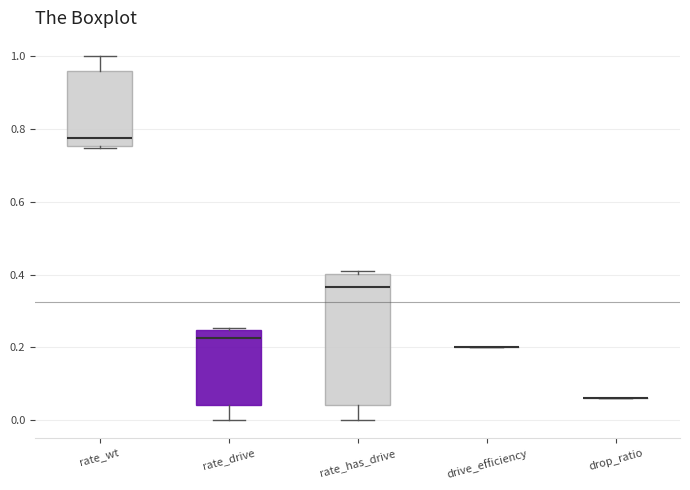

Reading left to right, transcribe this box plot: for each box, give where its median line is, the range the box spans, and where its two whiskers end, as read against the y-axis. The values are not printed on the chart, so give them approximately, as read against the axis.

rate_wt: median 0.78, box 0.76 to 0.96, whiskers 0.74 to 1.00
rate_drive: median 0.22, box 0.04 to 0.24, whiskers 0.00 to 0.26
rate_has_drive: median 0.36, box 0.04 to 0.40, whiskers 0.00 to 0.42
drive_efficiency: box collapsed to a line at 0.20, whiskers 0.20 to 0.20
drop_ratio: box collapsed to a line at 0.06, whiskers 0.06 to 0.06